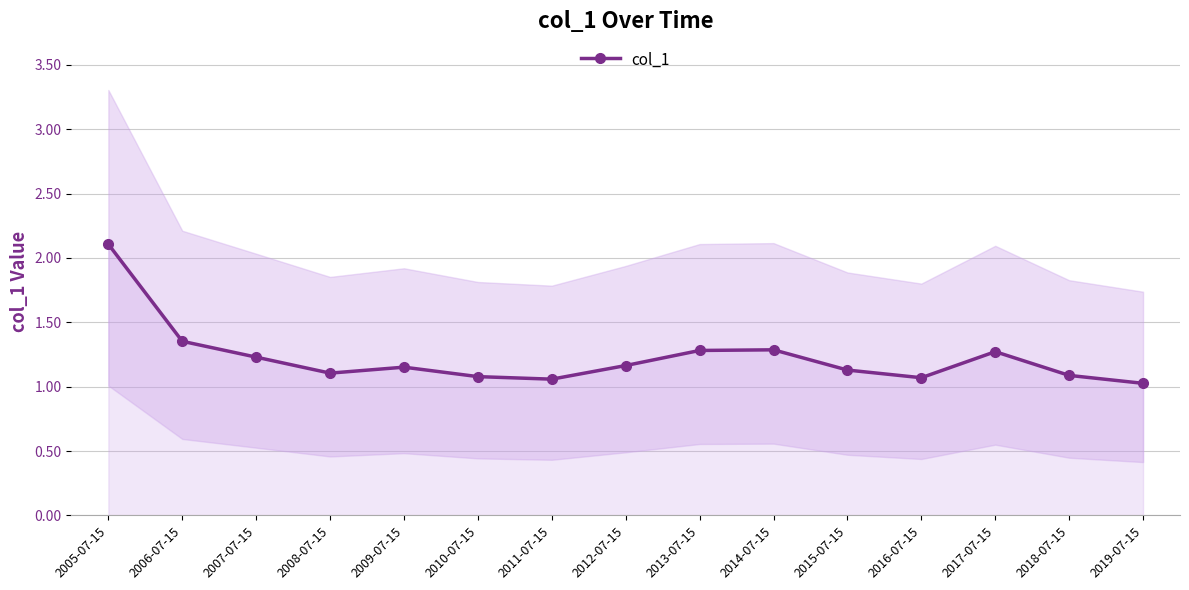

What is the ratio of the value at 2013-07-15 to the value at 2014-07-15?

1.0